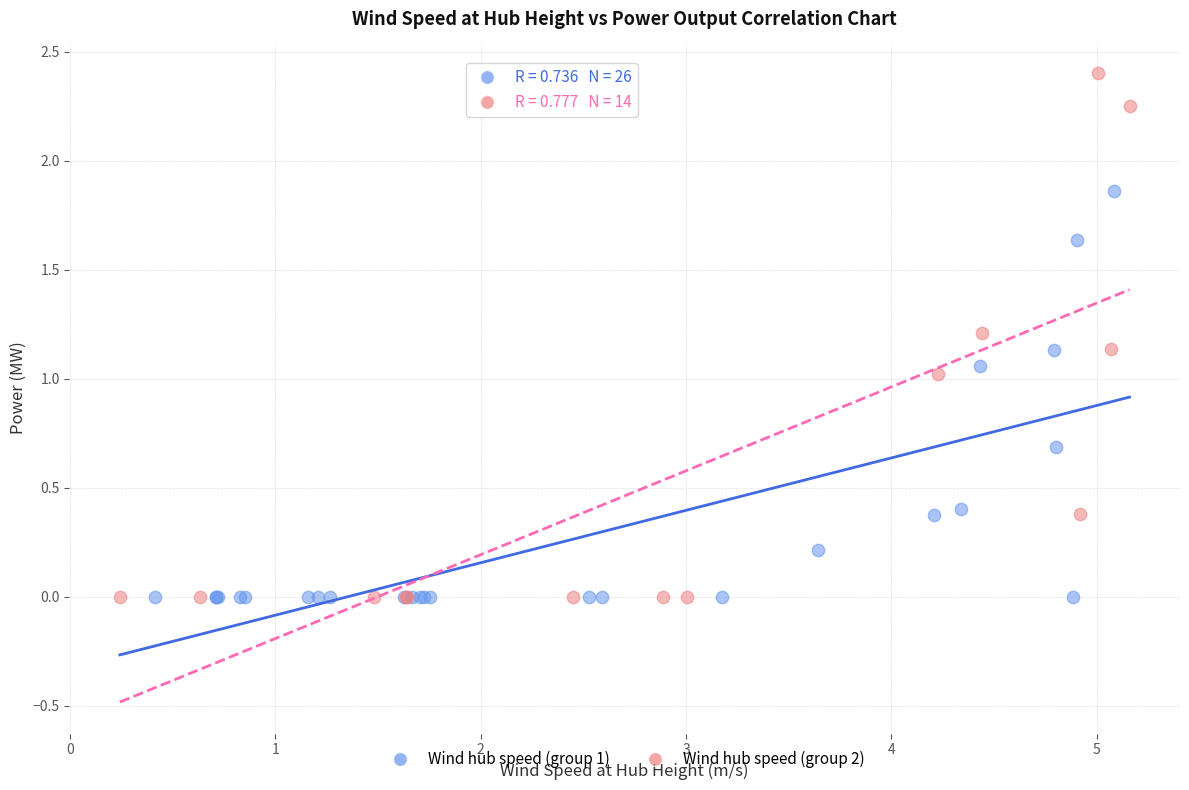

Which series has the largest Y range (max minus min)?

Wind hub speed (group 2)